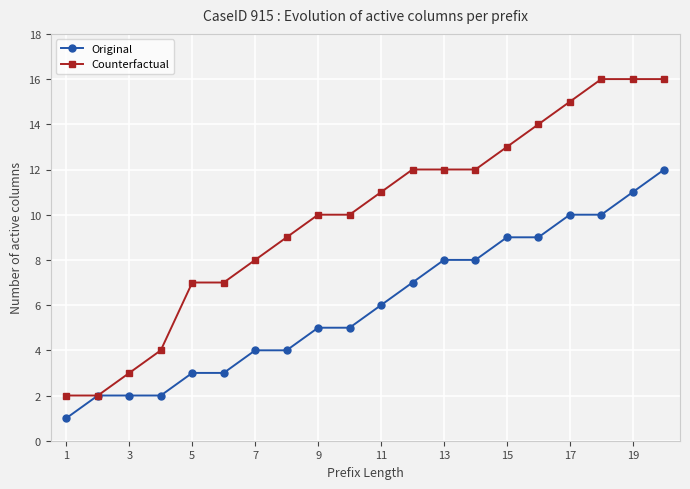

Which series has the largest total across all categories?

Counterfactual